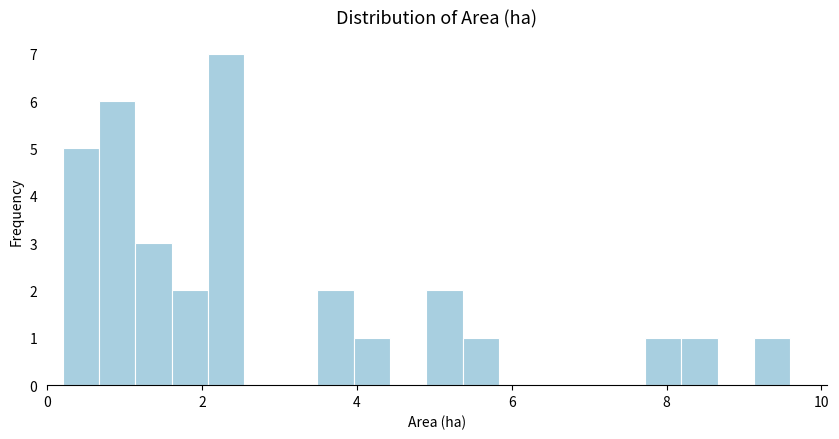

Read against the x-axis, roughly where is the centre of the tallest bar?

2.4